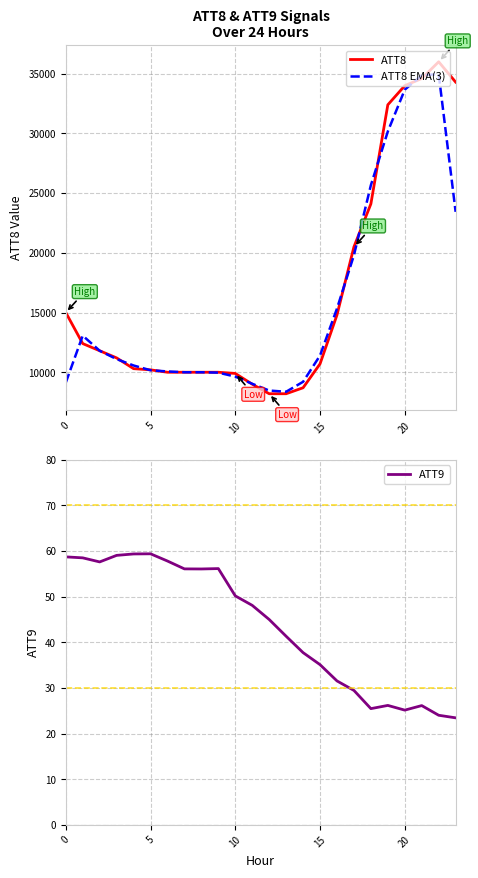

True or false: ATT8 EMA(3) and ATT9 intersect in this chart.

False